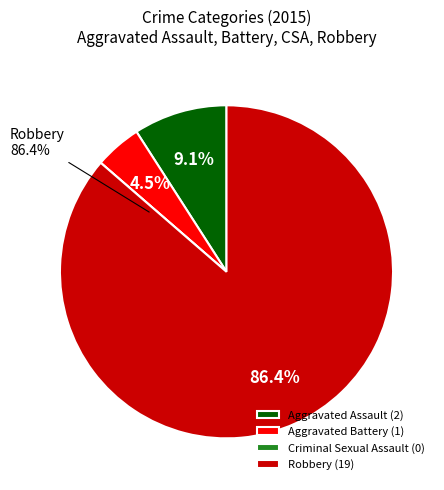

Does any single category account for the majority?

Yes